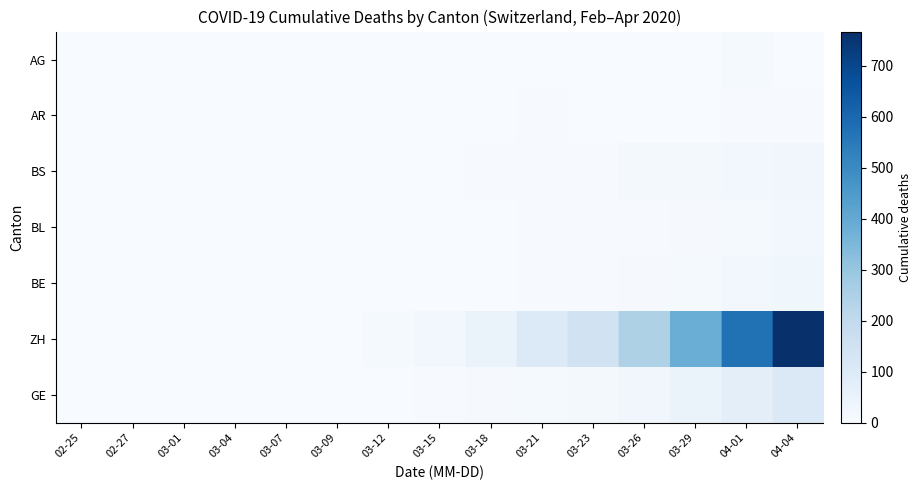

Reading left to right, transcribe all the data shown in this chart.

GE: 02-25=0	02-27=0	03-01=0	03-04=0	03-07=0	03-09=0	03-12=2	03-15=4	03-18=6	03-21=9	03-23=15	03-26=25	03-29=48	04-01=77	04-04=106
ZH: 02-25=0	02-27=0	03-01=0	03-04=0	03-07=1	03-09=2	03-12=9	03-15=22	03-18=50	03-21=103	03-23=147	03-26=248	03-29=384	04-01=575	04-04=767
BE: 02-25=0	02-27=0	03-01=0	03-04=0	03-07=0	03-09=0	03-12=0	03-15=0	03-18=1	03-21=3	03-23=5	03-26=7	03-29=10	04-01=20	04-04=28
BL: 02-25=0	02-27=0	03-01=0	03-04=0	03-07=0	03-09=1	03-12=2	03-15=2	03-18=2	03-21=3	03-23=3	03-26=5	03-29=6	04-01=11	04-04=19
BS: 02-25=0	02-27=0	03-01=0	03-04=0	03-07=0	03-09=0	03-12=1	03-15=0	03-18=4	03-21=5	03-23=5	03-26=12	03-29=15	04-01=18	04-04=24
AR: 02-25=0	02-27=0	03-01=0	03-04=0	03-07=0	03-09=0	03-12=0	03-15=0	03-18=0	03-21=3	03-23=1	03-26=2	03-29=2	04-01=3	04-04=3
AG: 02-25=0	02-27=0	03-01=0	03-04=0	03-07=0	03-09=0	03-12=0	03-15=0	03-18=0	03-21=0	03-23=1	03-26=2	03-29=0	04-01=11	04-04=0